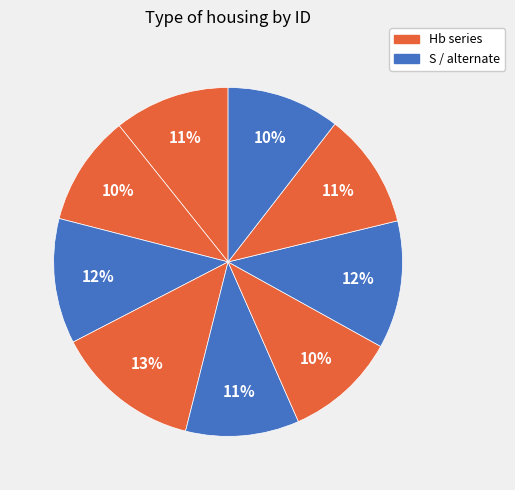

How many slices are in this pie chart?

9